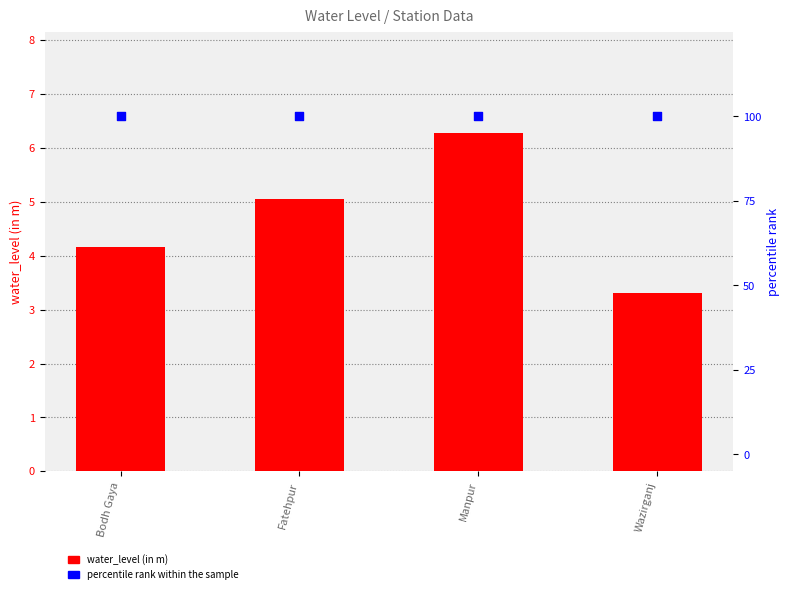

Which series reaches the minimum Y coordinate?

water_level (in m)